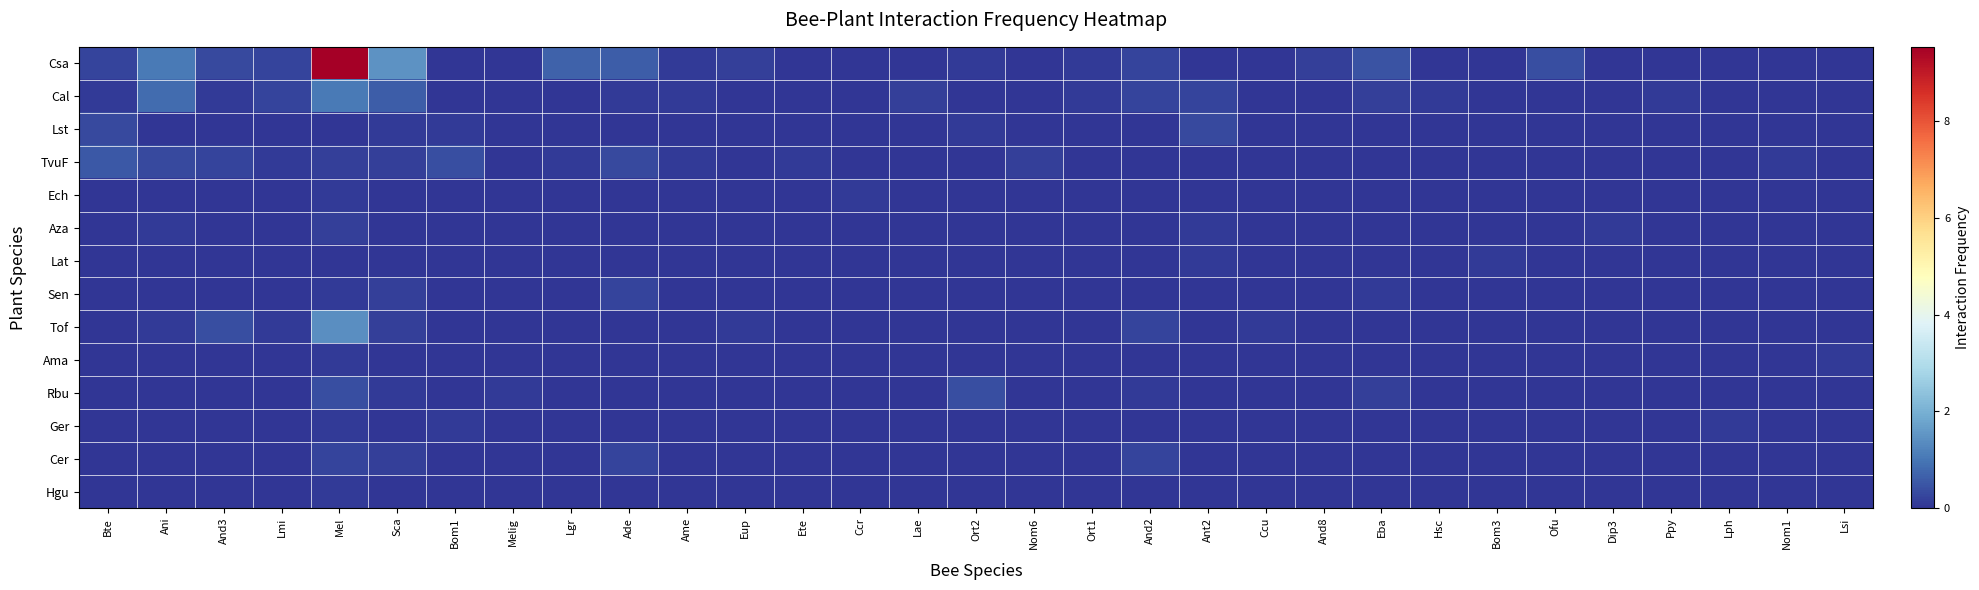

Between Ade and Bte, which is larger?

Ade